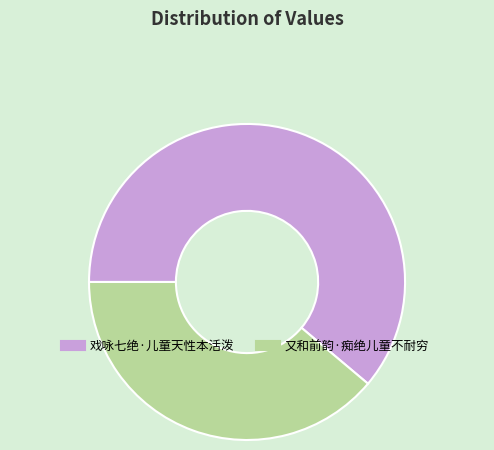

Combined, do 戏咏七绝·儿童天性本活泼 and 又和前韵·痴绝儿童不耐穷 account for over 50%?

Yes